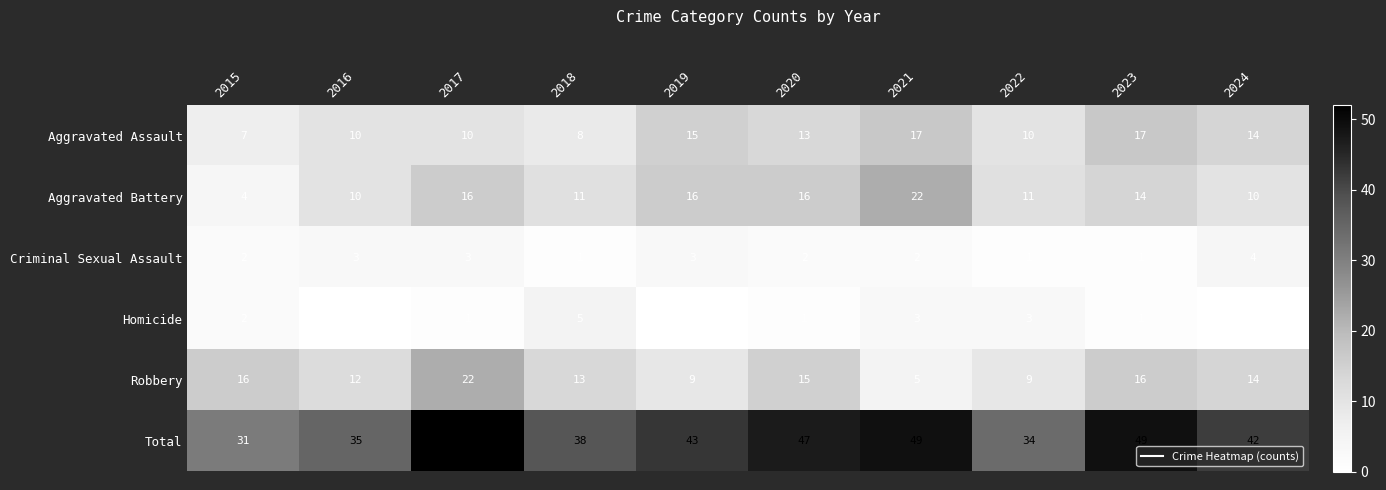

What is the sum of all Criminal Sexual Assault values?

22